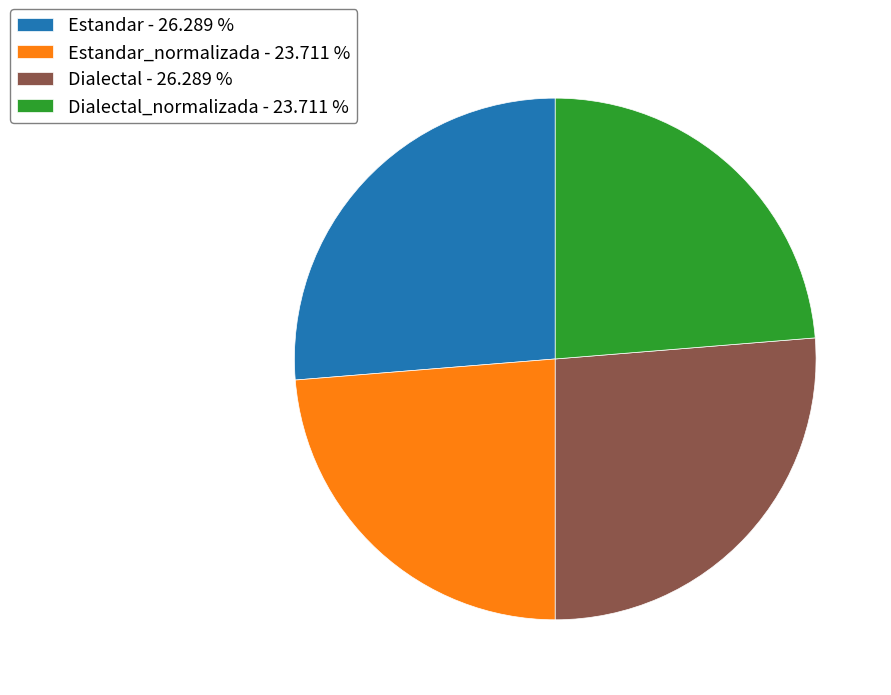

Does Estandar - 26.289 % represent more than half of the total?

No